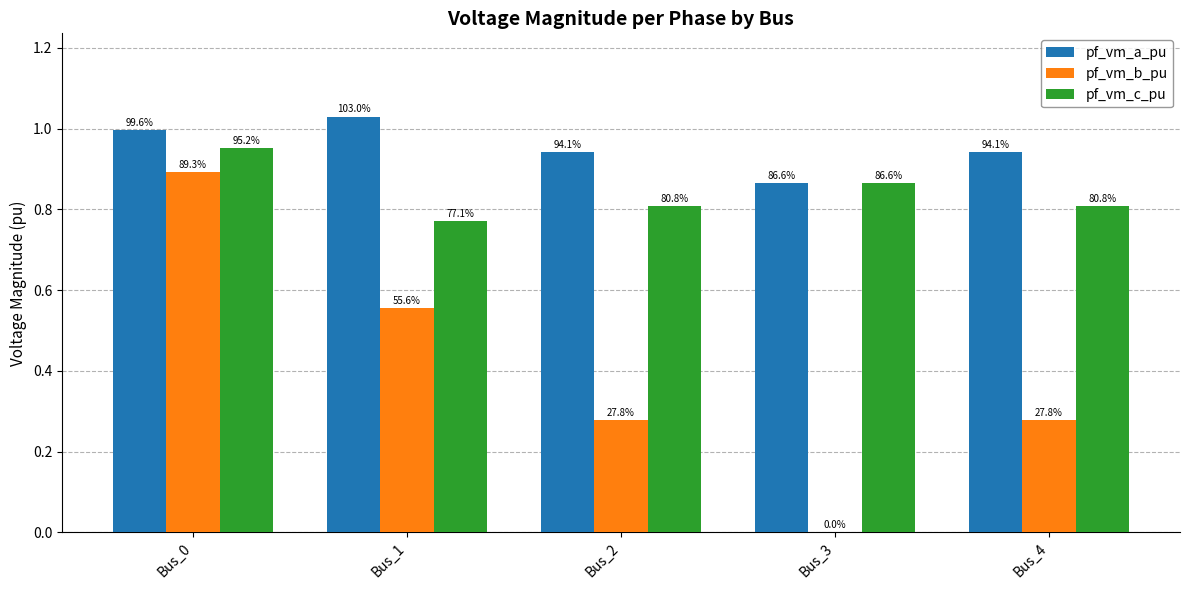

What are all the series names shown in the legend?

pf_vm_a_pu, pf_vm_b_pu, pf_vm_c_pu